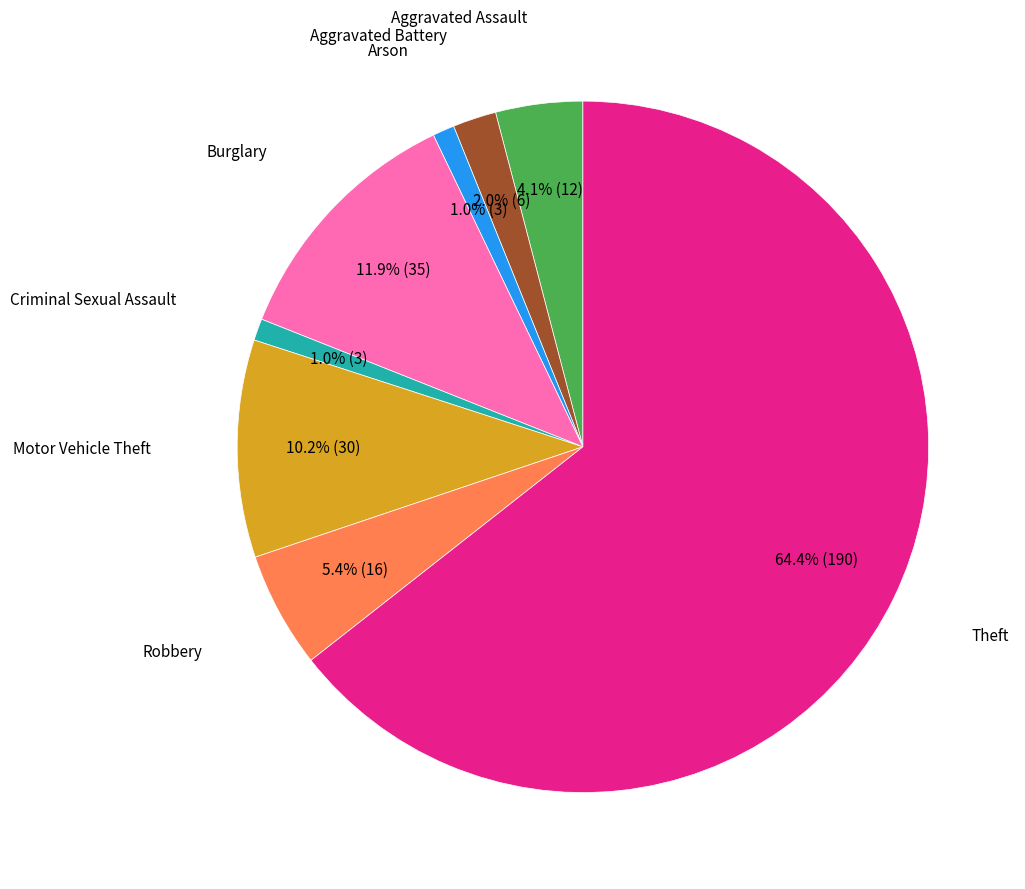

How many segments does this pie chart have?

8